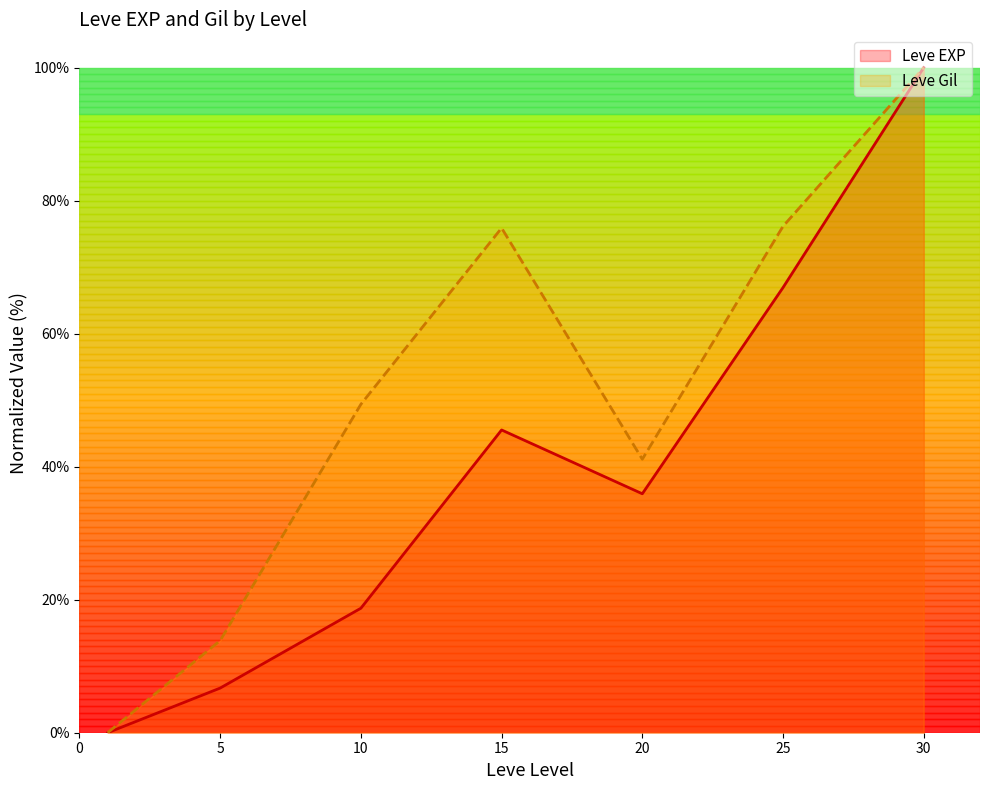

At which category is the sum across all series the highest?

30